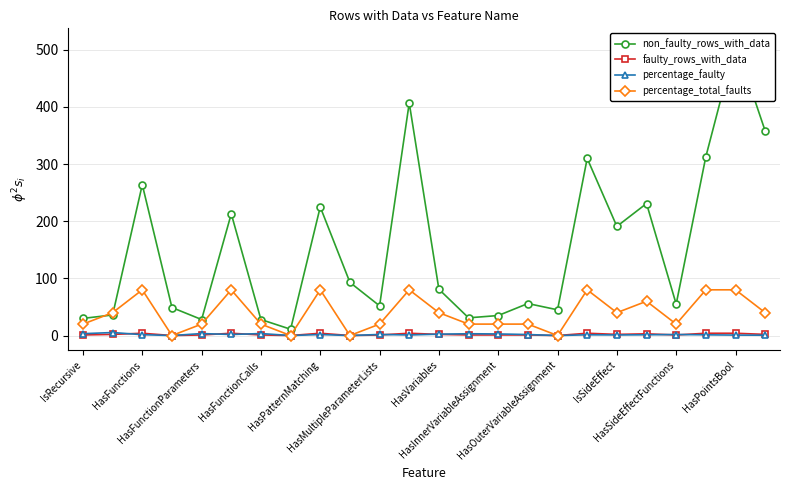

What is the highest value of the percentage_total_faults series?

80.0